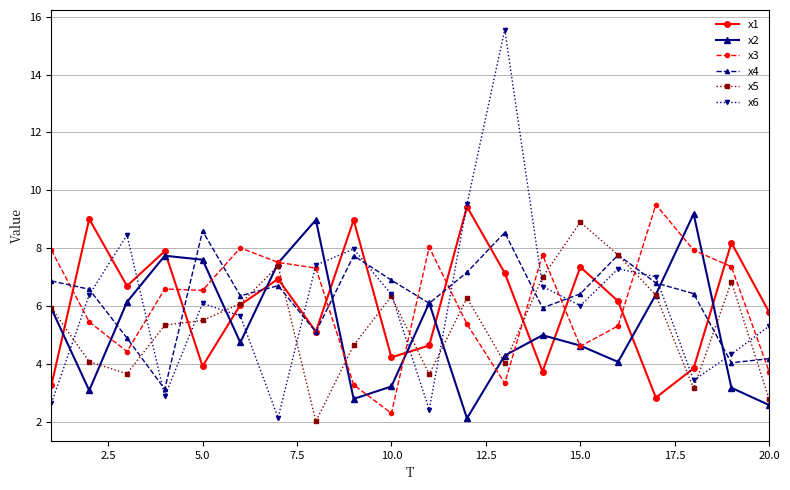

Which series has the largest range (max minus min)?

x6